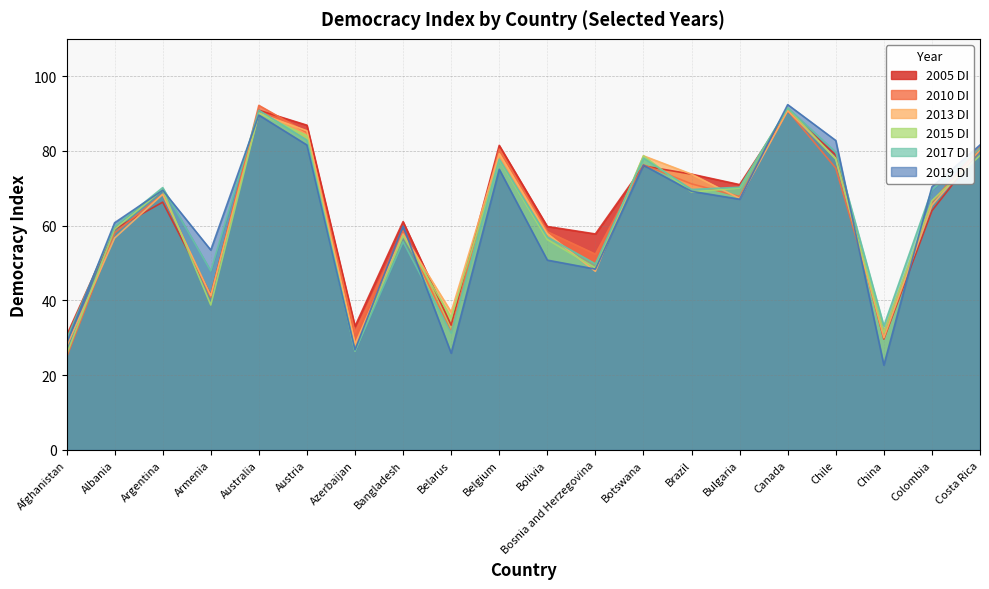

True or false: 2019 DI has more than 0 points higher than both neighbors.

True